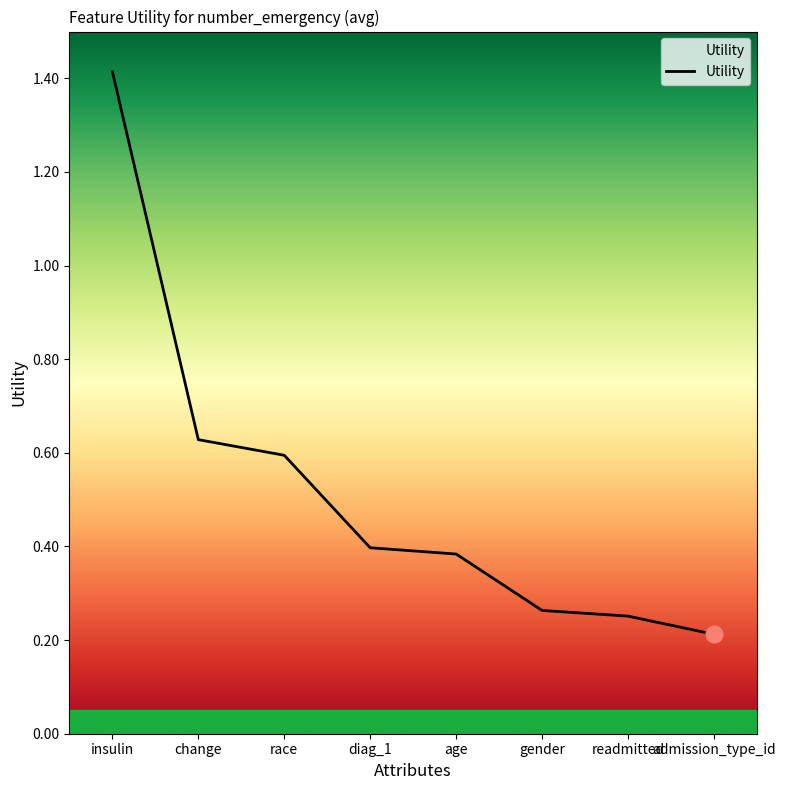

True or false: the data has more than 0 interior local peaks.

False